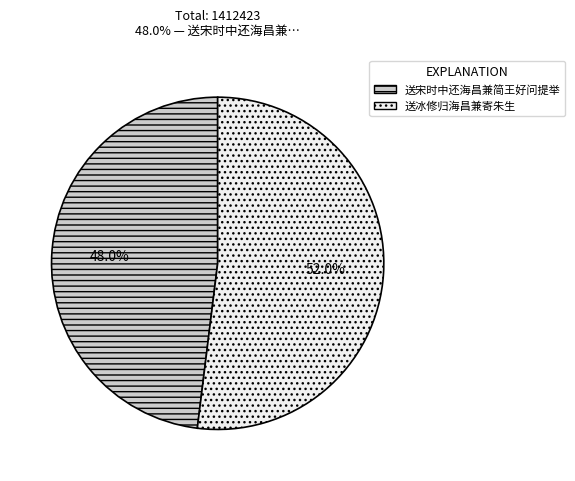

How many segments does this pie chart have?

2